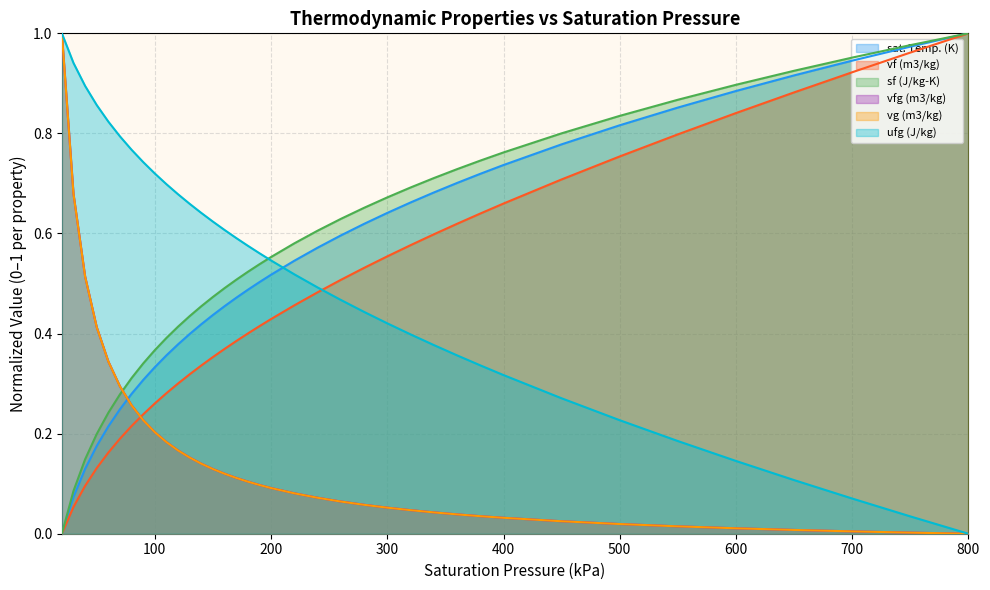

Which series has the widest spread of values?

sat. Temp. (K)